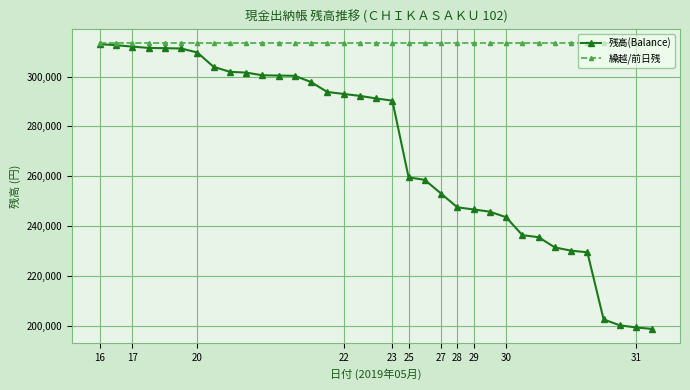

Count the number of data series in this chart.

2